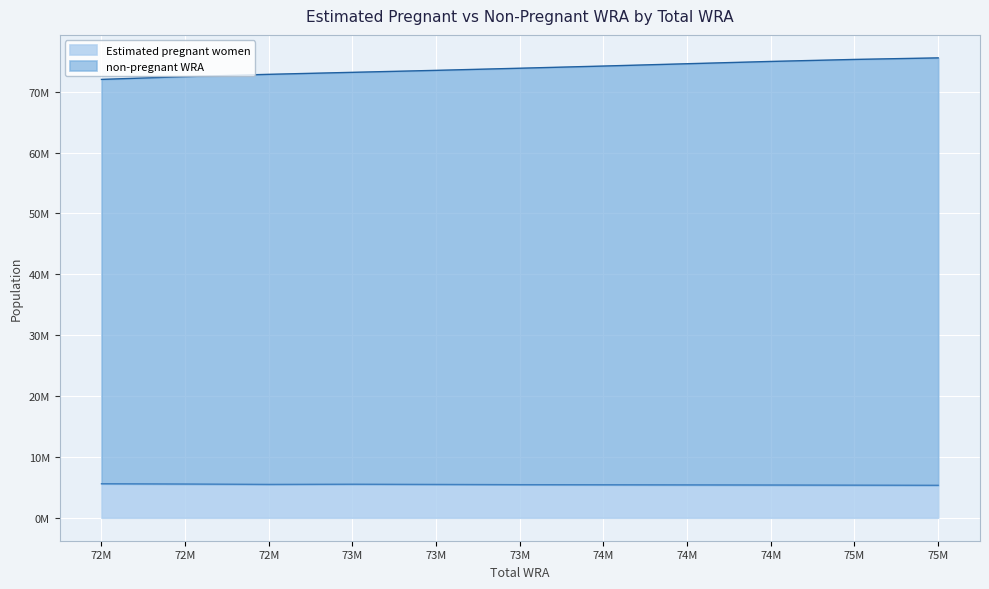

Which series has the largest total across all categories?

non-pregnant WRA